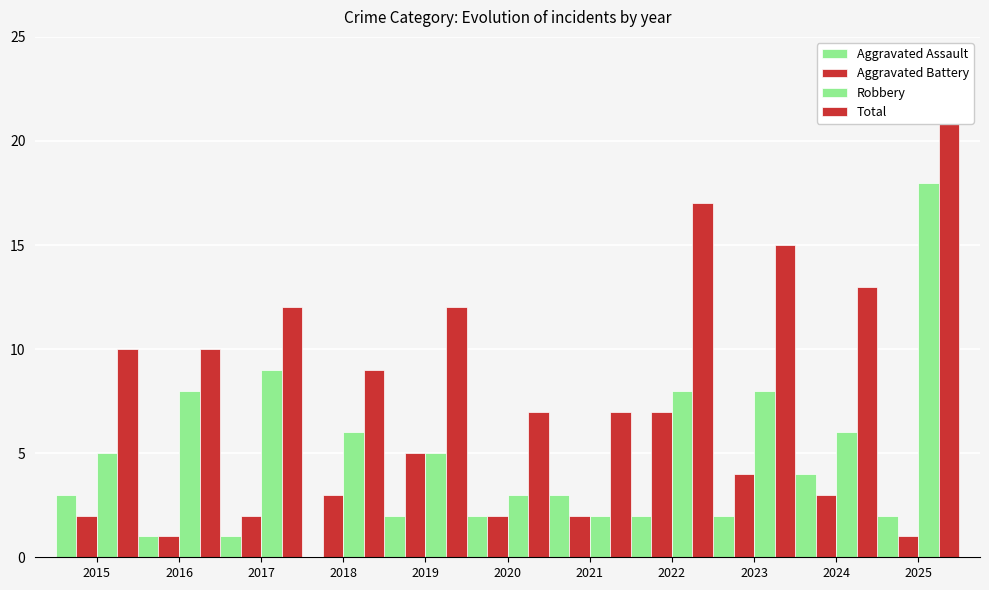

Read the Robbery value at 2025.

18